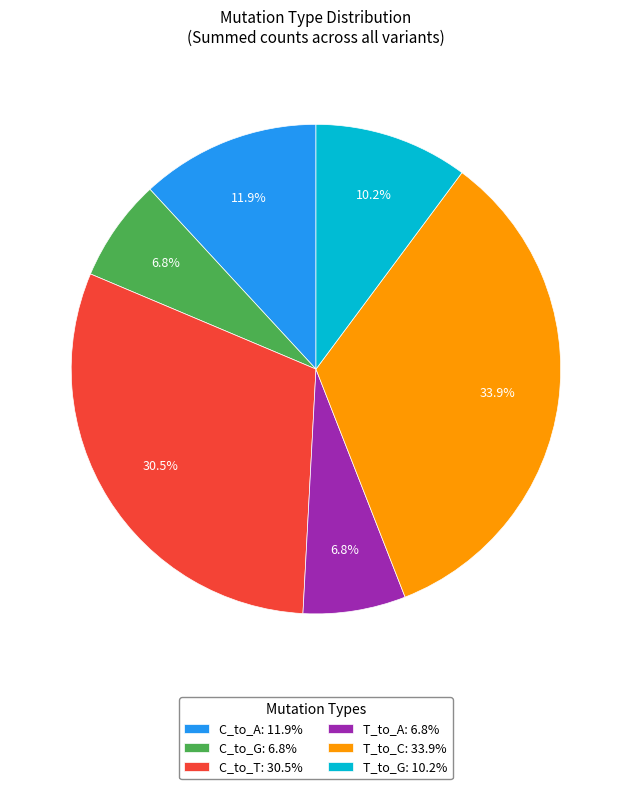

To the nearest percent, what is the difference between the C_to_T and C_to_A slice percentages?

19%